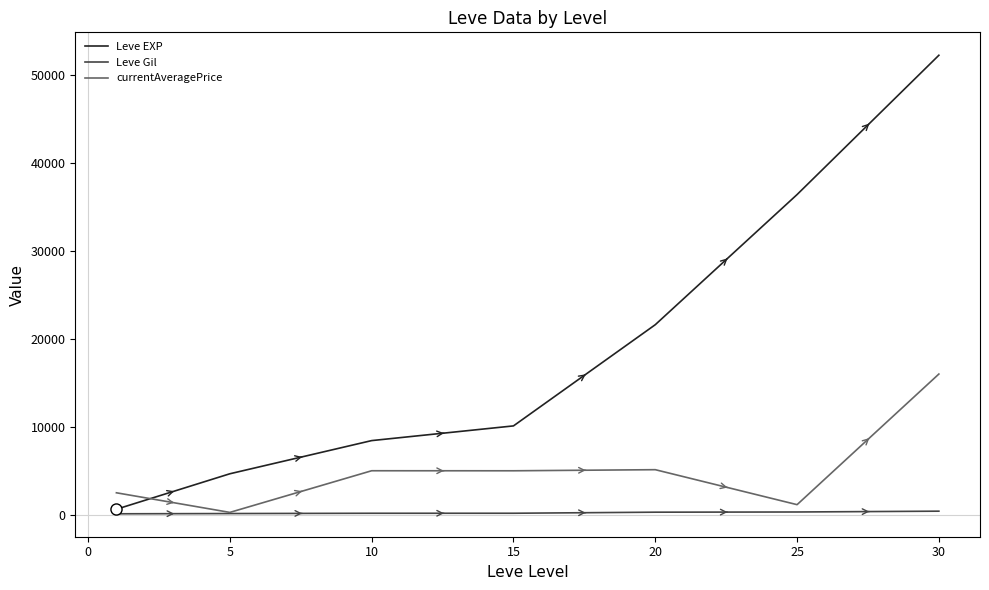

List the series in order of their peak value, lowest first.

Leve Gil, currentAveragePrice, Leve EXP